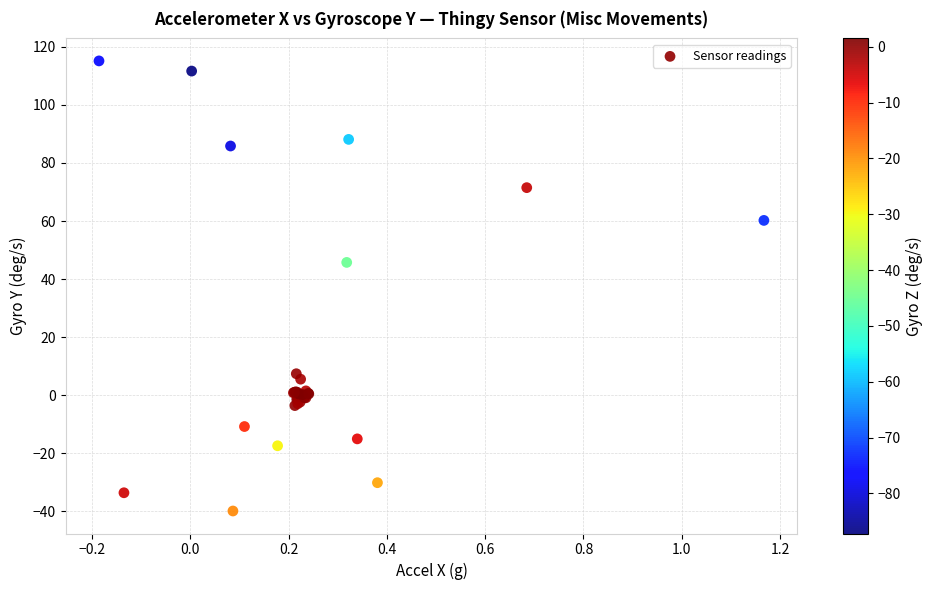

What Y value in the scatter plot is closest to 37?

45.8